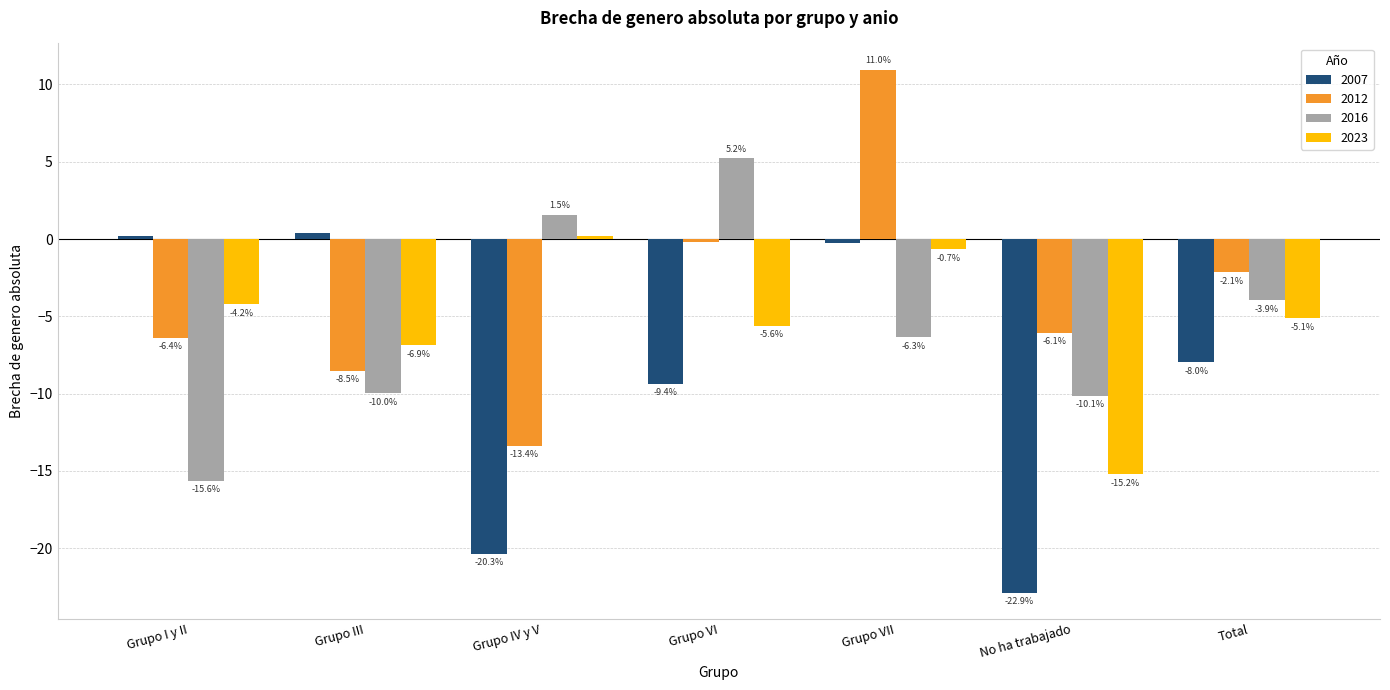

Rank the categories by 2016 value from highest to lowest.

Grupo VI, Grupo IV y V, Total, Grupo VII, Grupo III, No ha trabajado, Grupo I y II